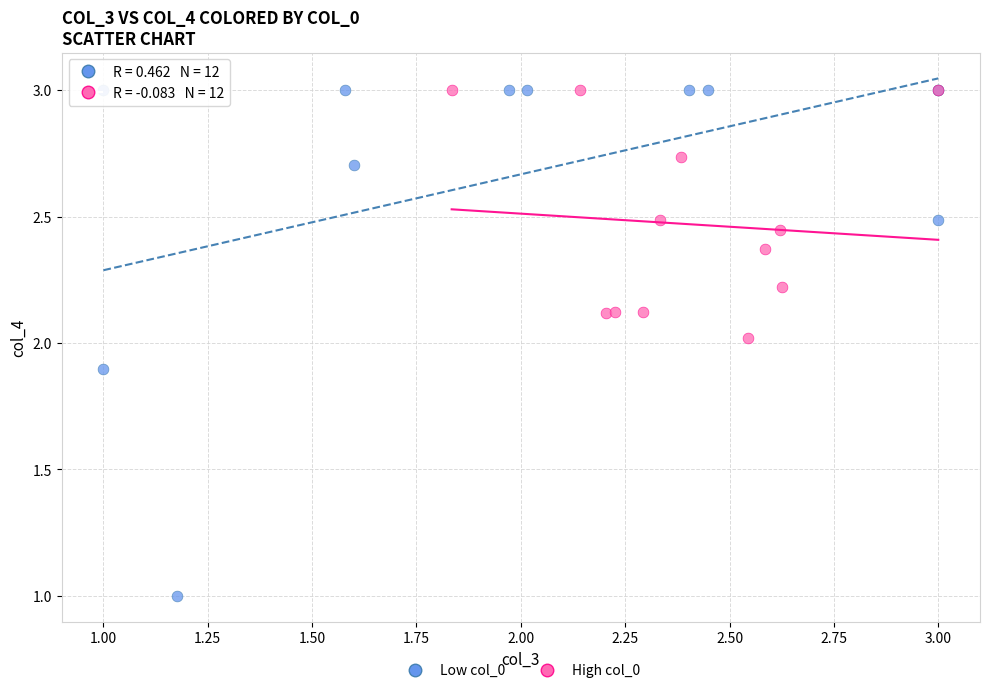

Which series reaches the minimum Y coordinate?

Low col_0